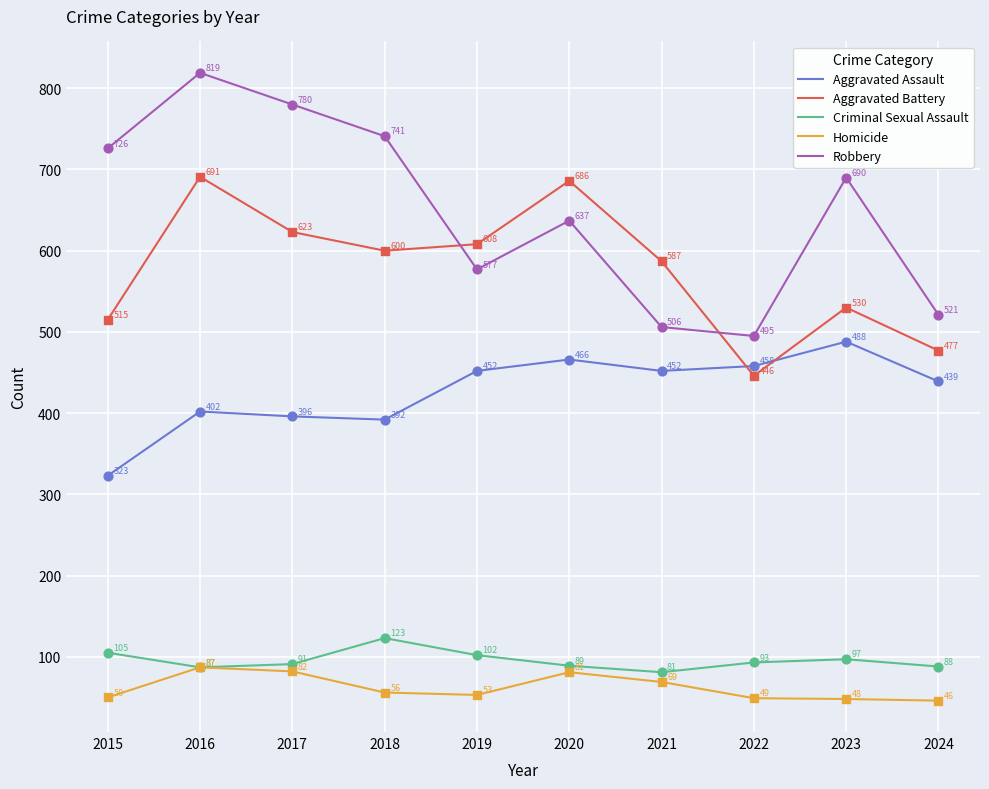

Which series has the largest total across all categories?

Robbery